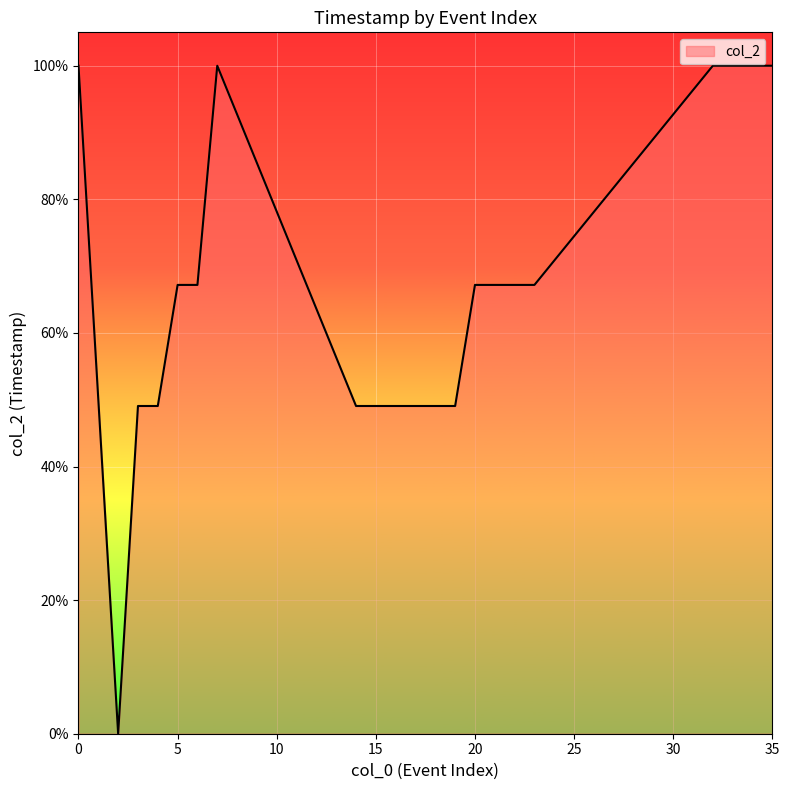

What is the greatest value displayed?

100.0